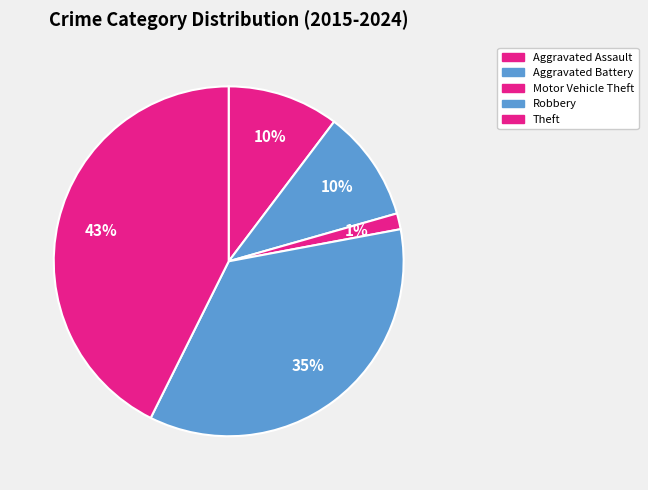

How much of the chart is everything except Motor Vehicle Theft?

98.4%